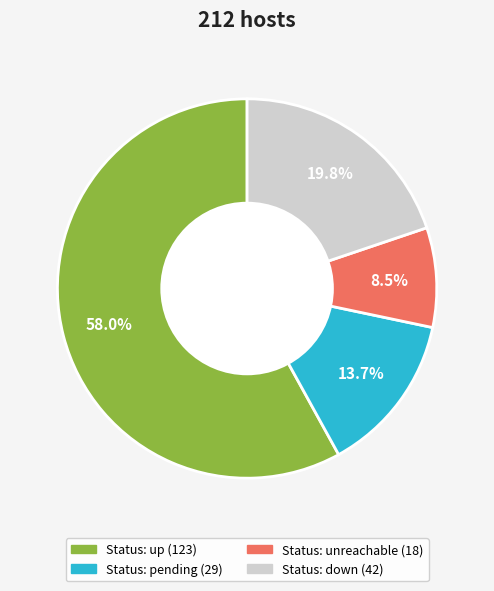

Is there any slice that represents more than half of the pie?

Yes